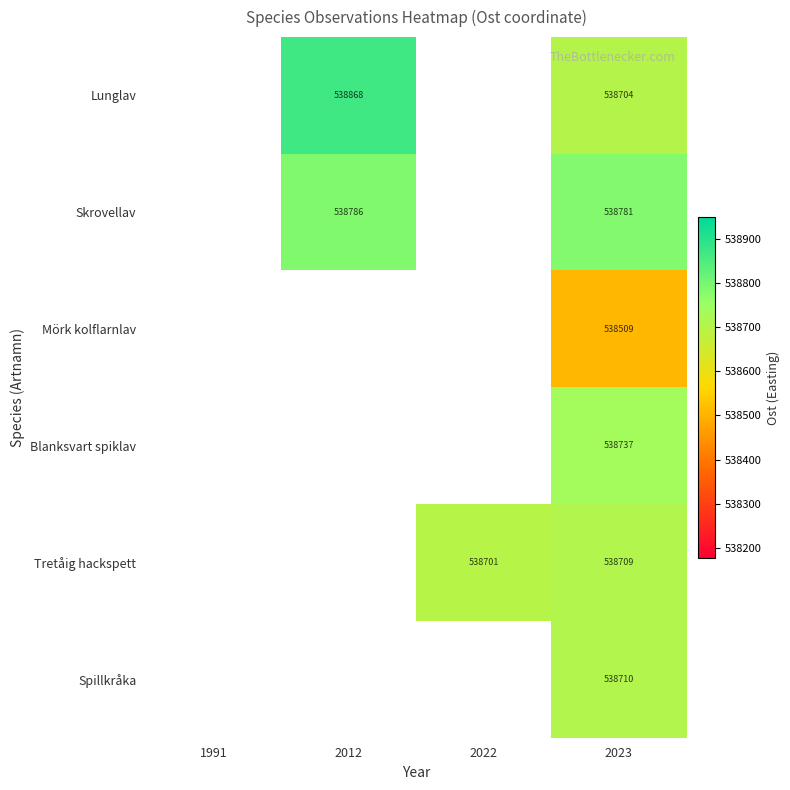

At which category is the sum across all series the highest?

2023